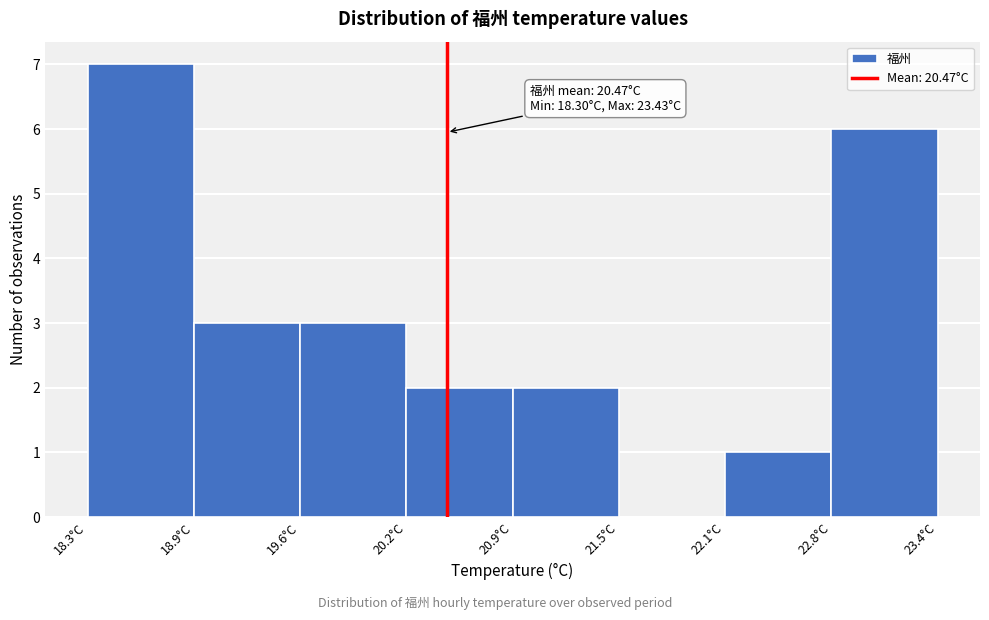

Over which range of the x-axis is the bar tallest?

18.3 to 18.9